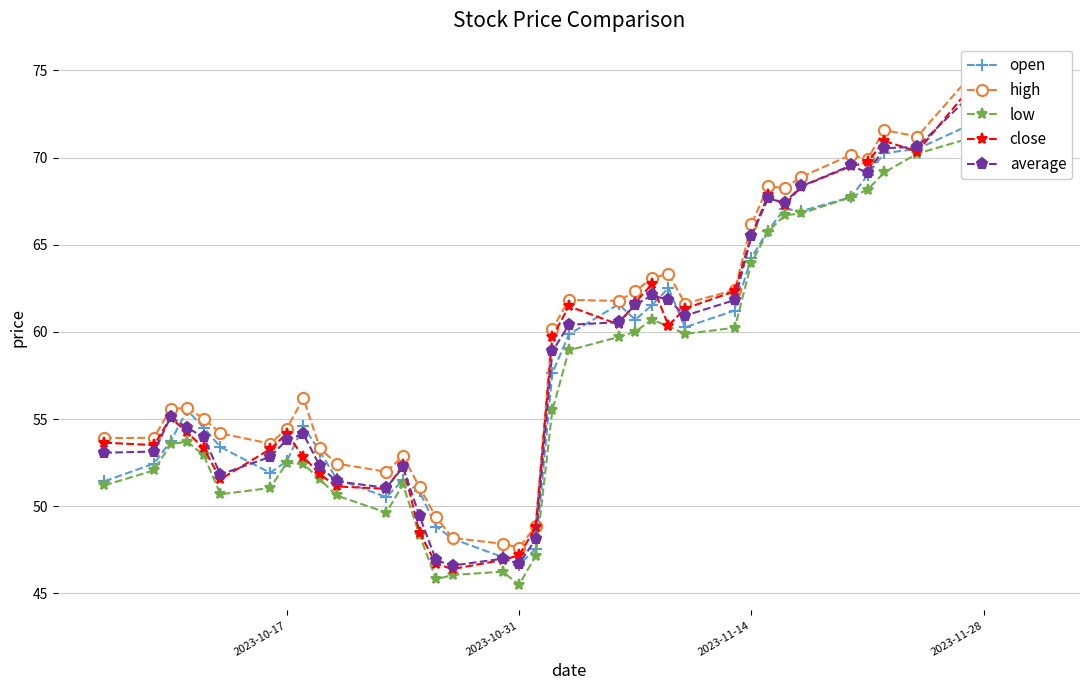

How many lines are shown in the chart?

5